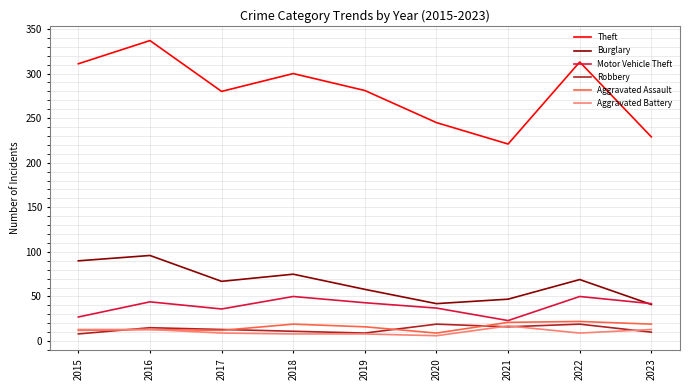

What is the lowest value of the Burglary series?

41